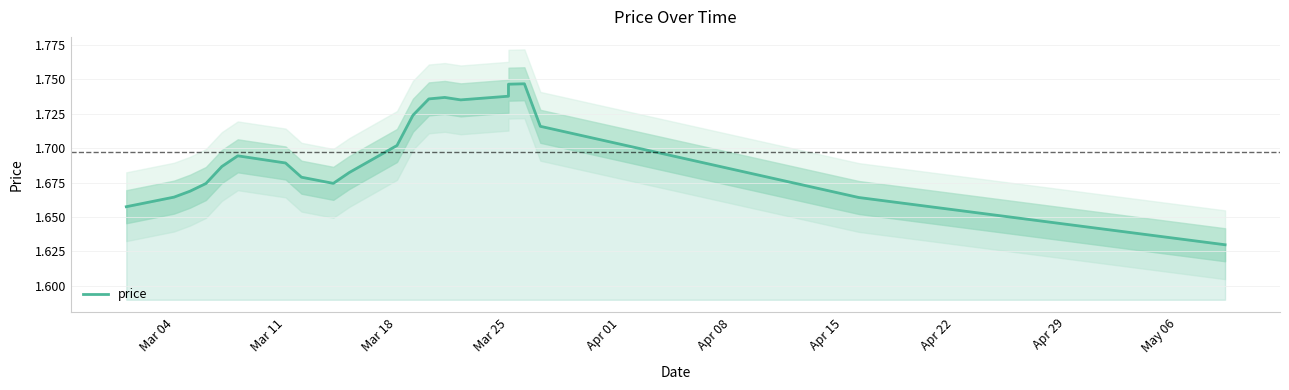

What is the label of the 18th point from the right?

Mar 25